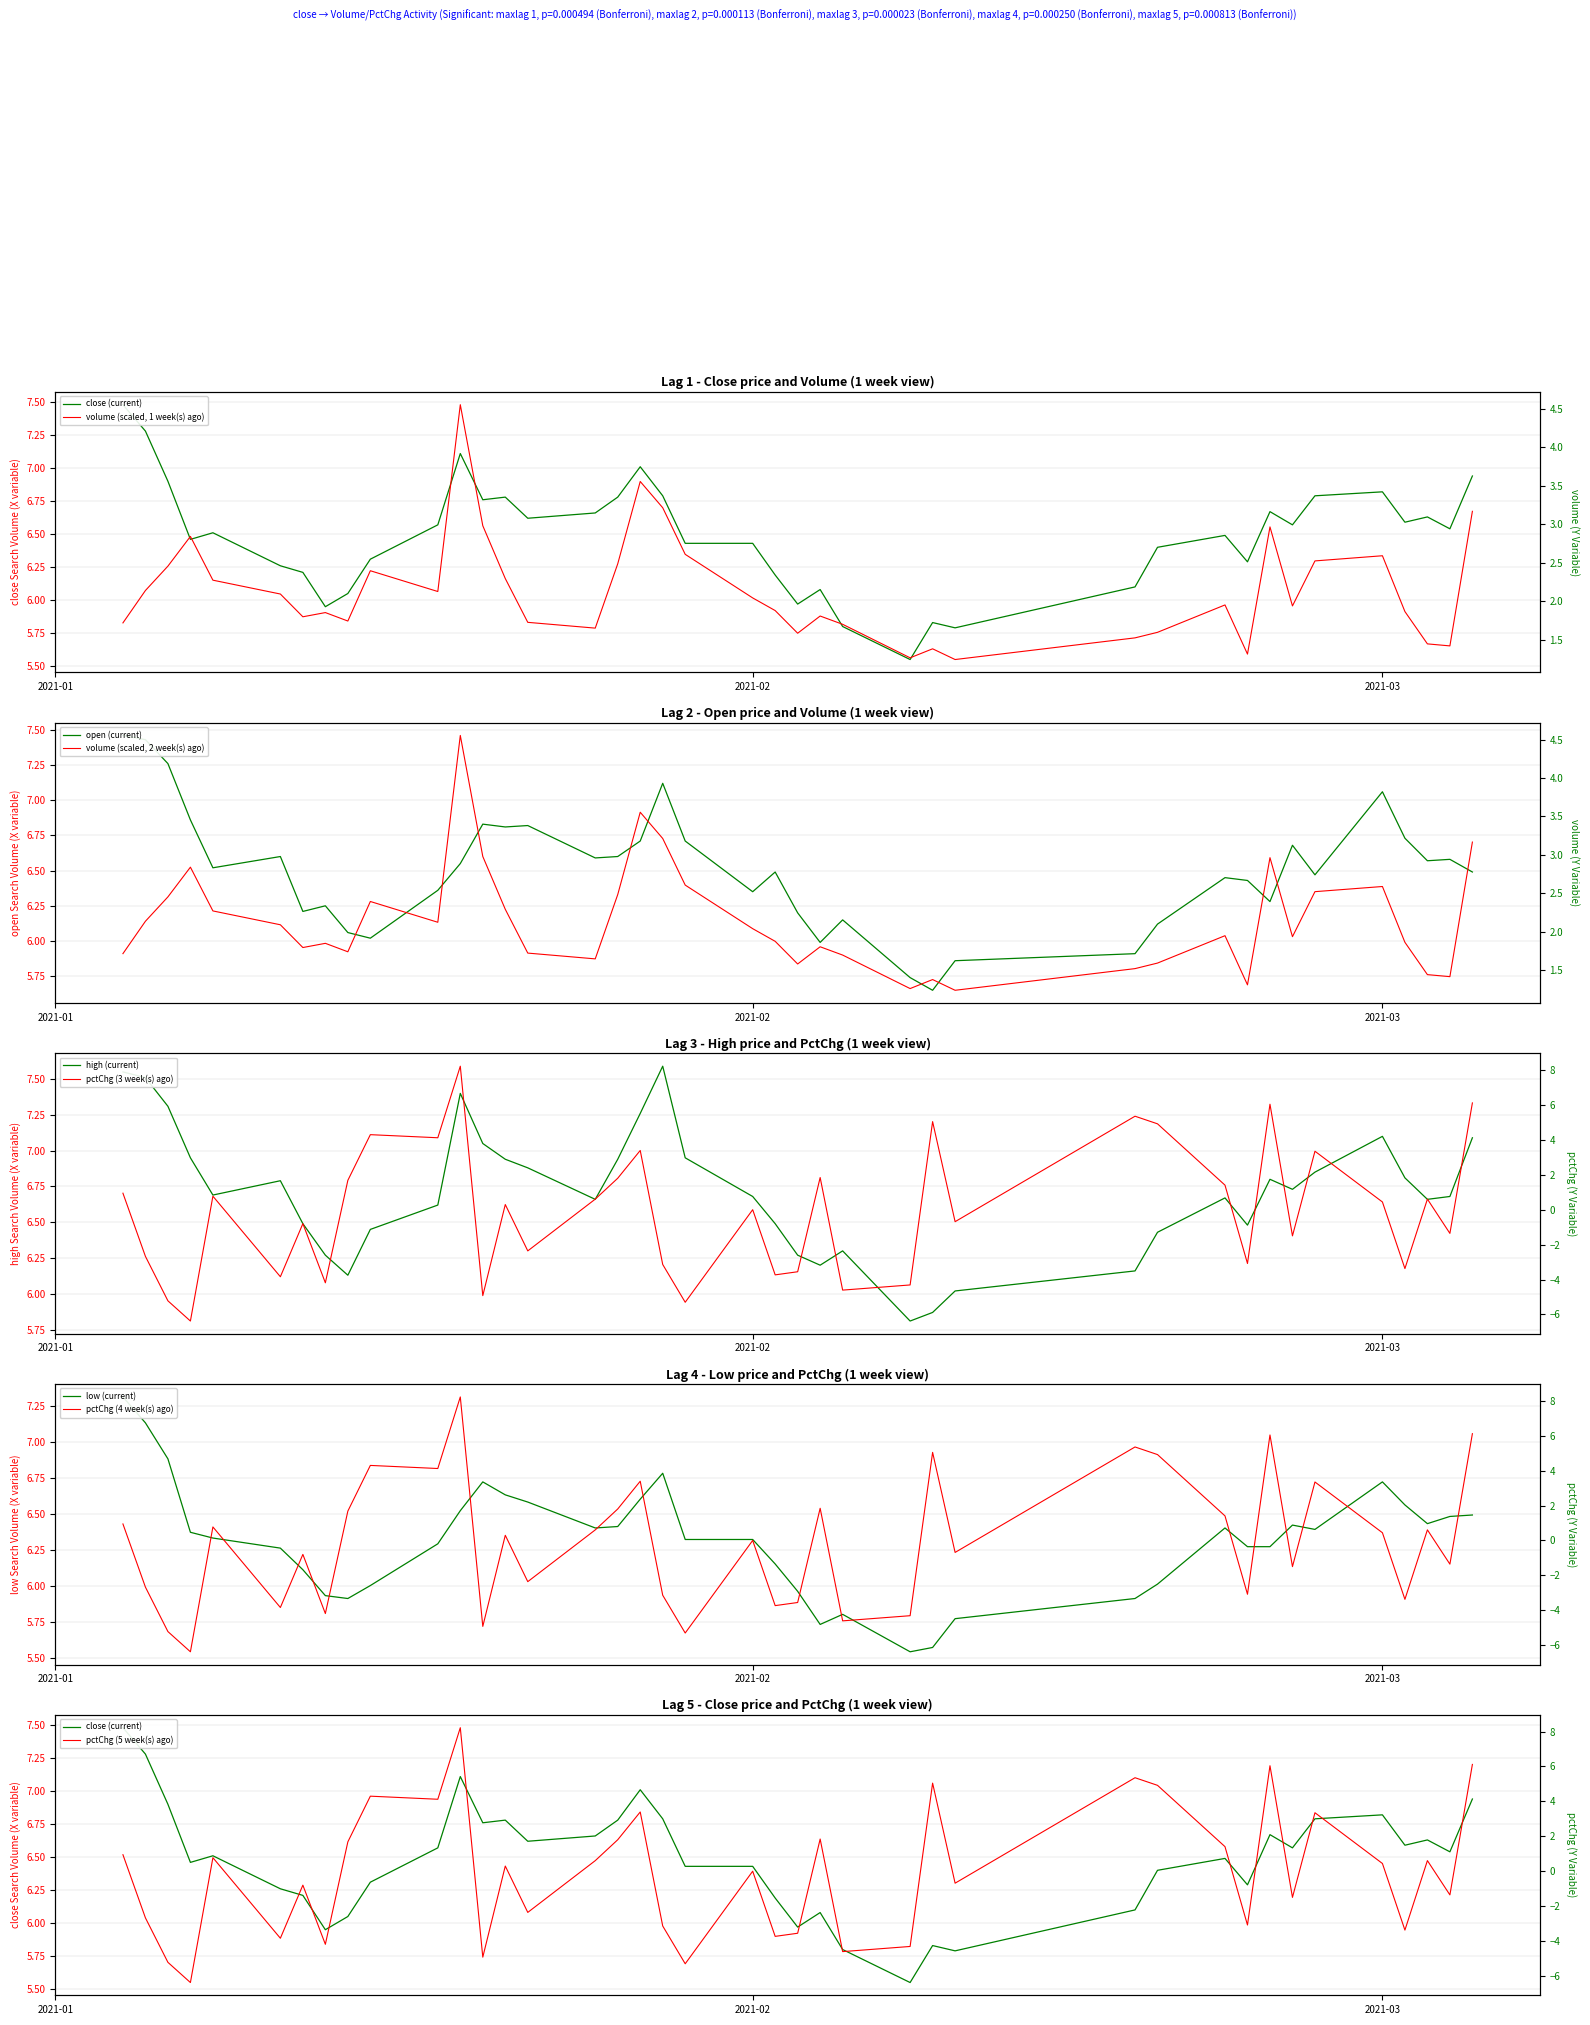

List the series in order of their peak value, highest first.

high, close, open, low